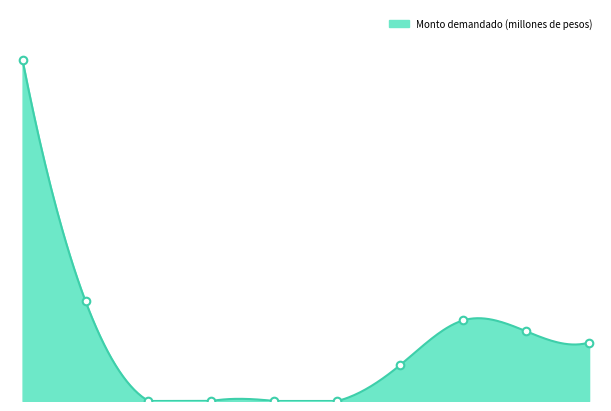

What is the change in value from 09-06-2016 to 06-07-2016?

+60600